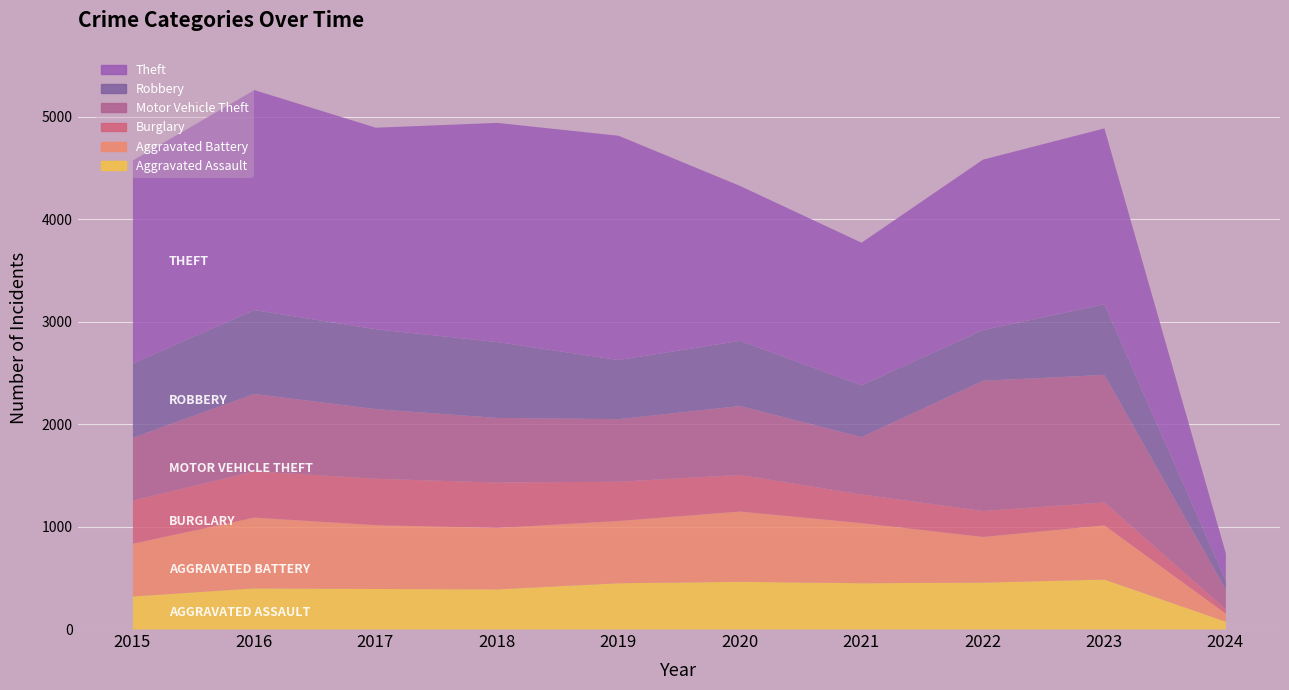

True or false: Burglary and Motor Vehicle Theft cross at least once.

False